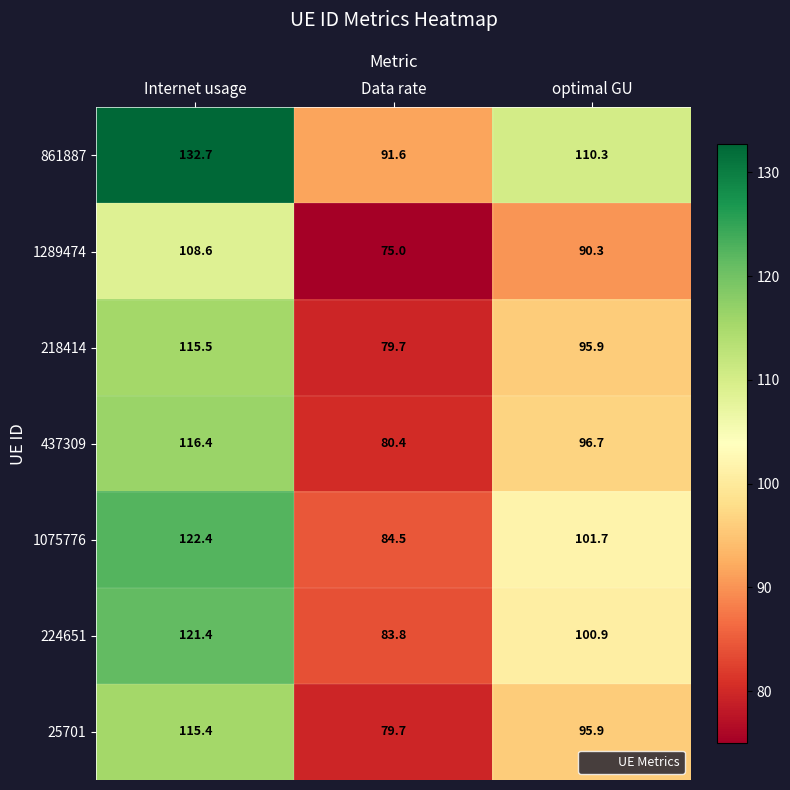

List the labels in order of 218414 value, smallest first.

Data rate, optimal GU, Internet usage